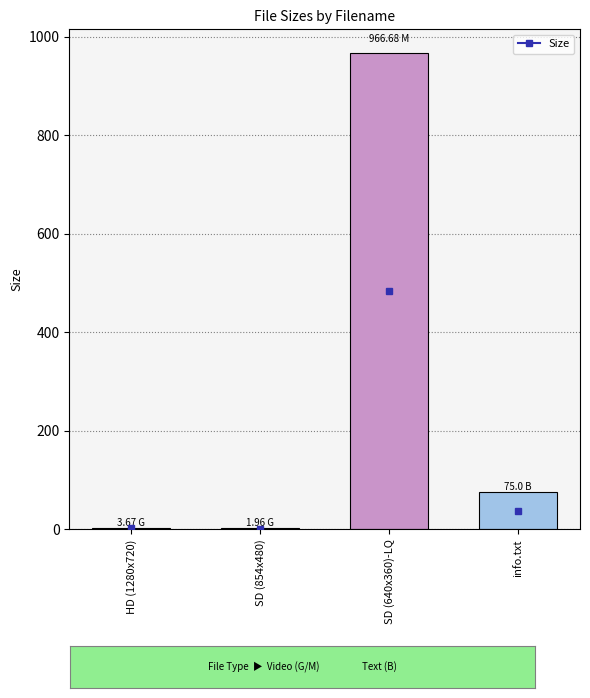

Where is the data nearest to the value 484?

info.txt